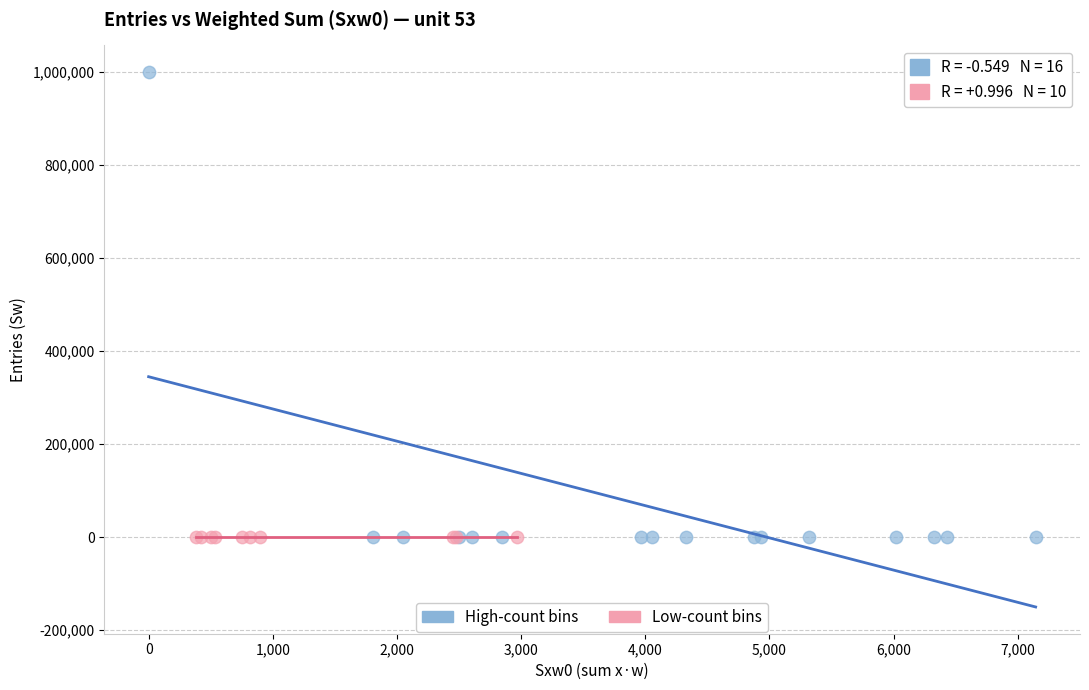

Which series reaches the maximum Y coordinate?

High-count bins